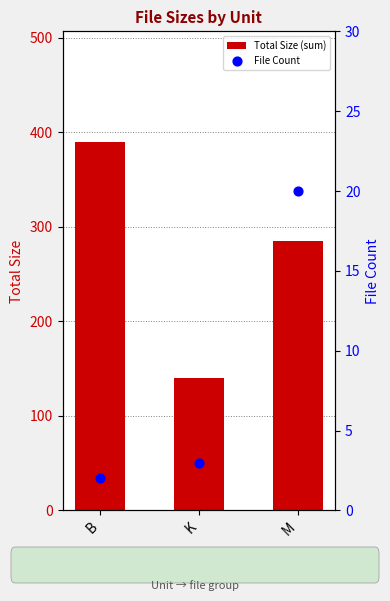

Which series has the widest spread of Y values?

Total Size (sum)